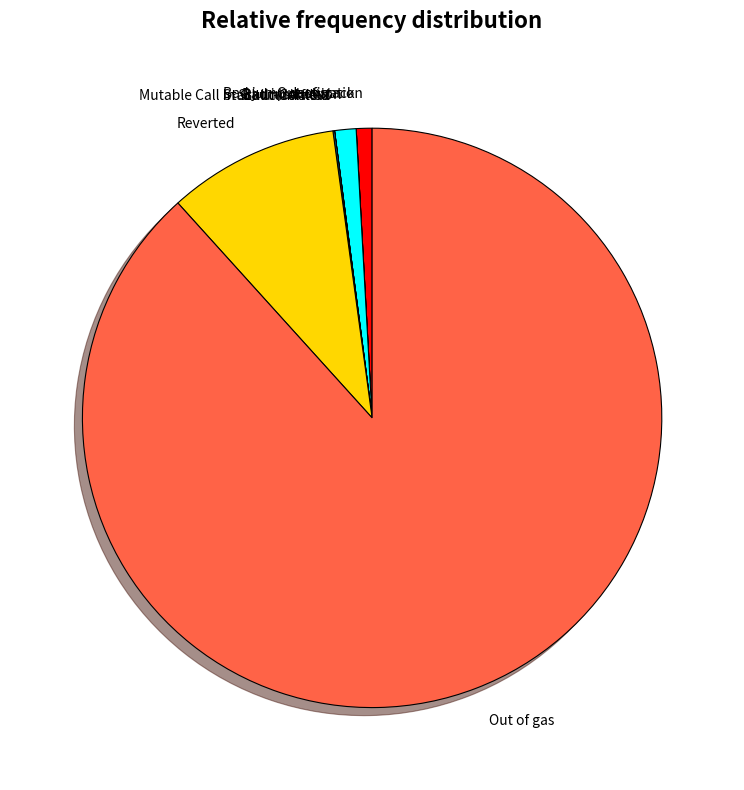

Which slice is the largest?

Out of gas